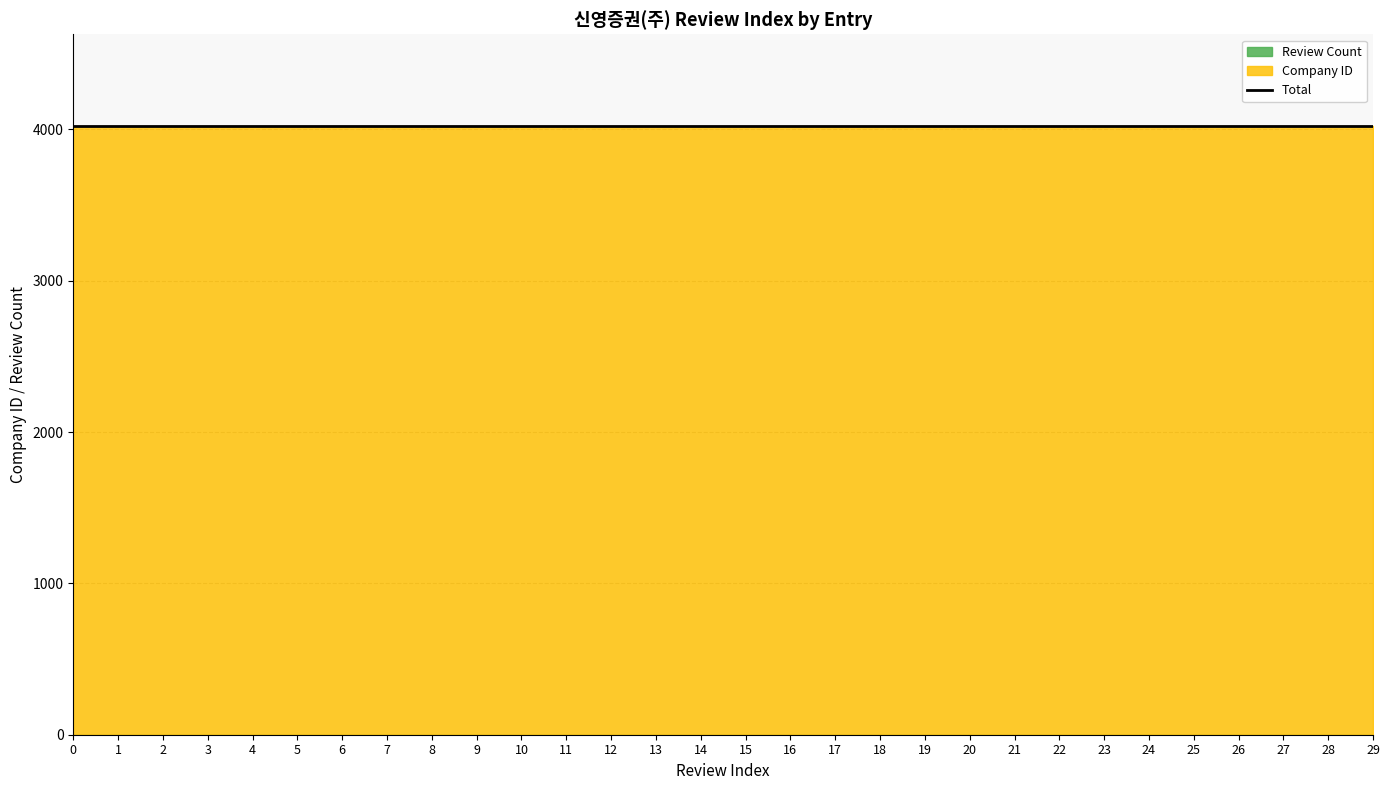

How many data points does each series have?

30